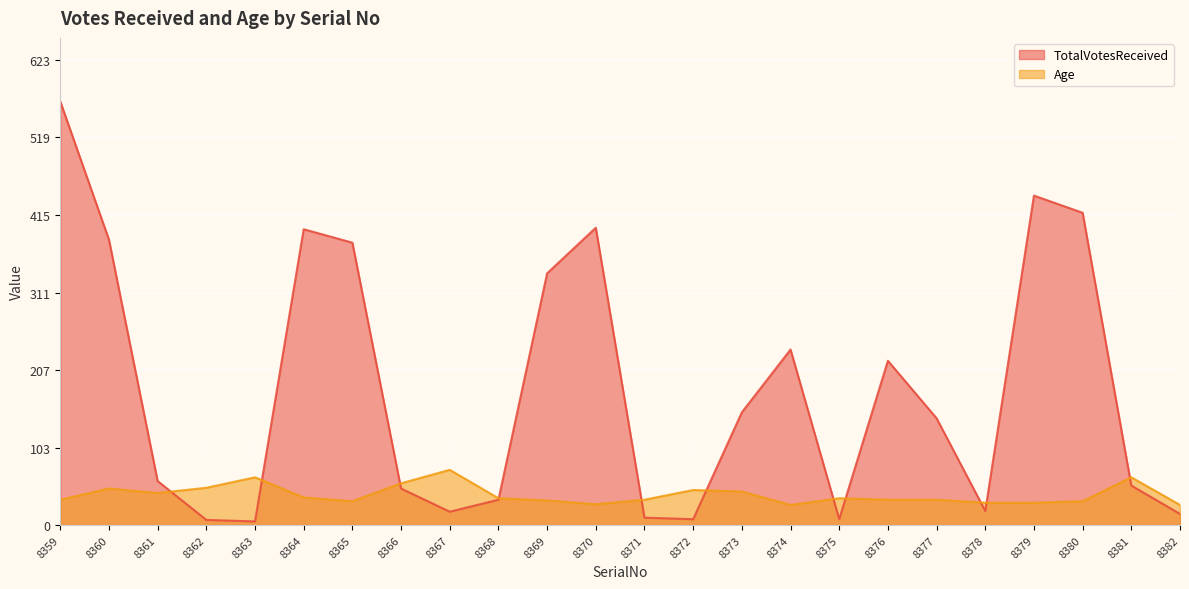

Which series has the largest total across all categories?

TotalVotesReceived